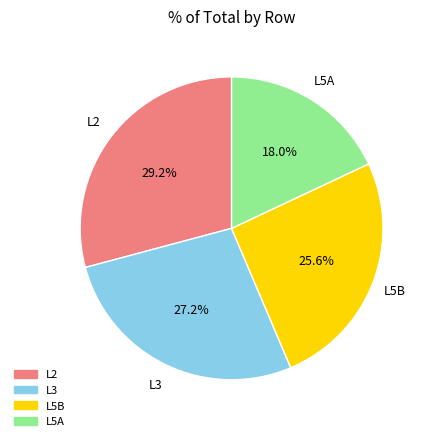

To the nearest percent, what is the difference between the largest and smallest slice percentages?

11%